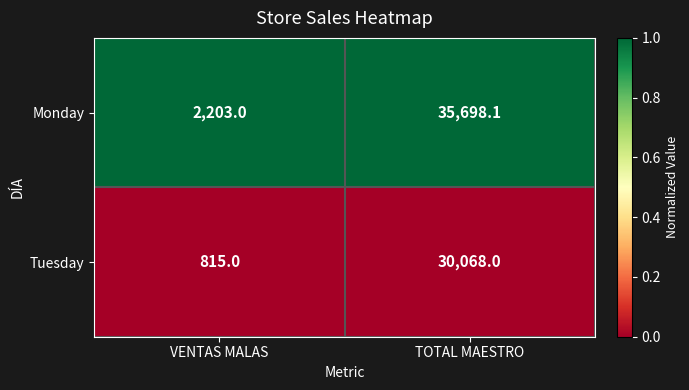

At which category is the sum across all series the highest?

TOTAL MAESTRO